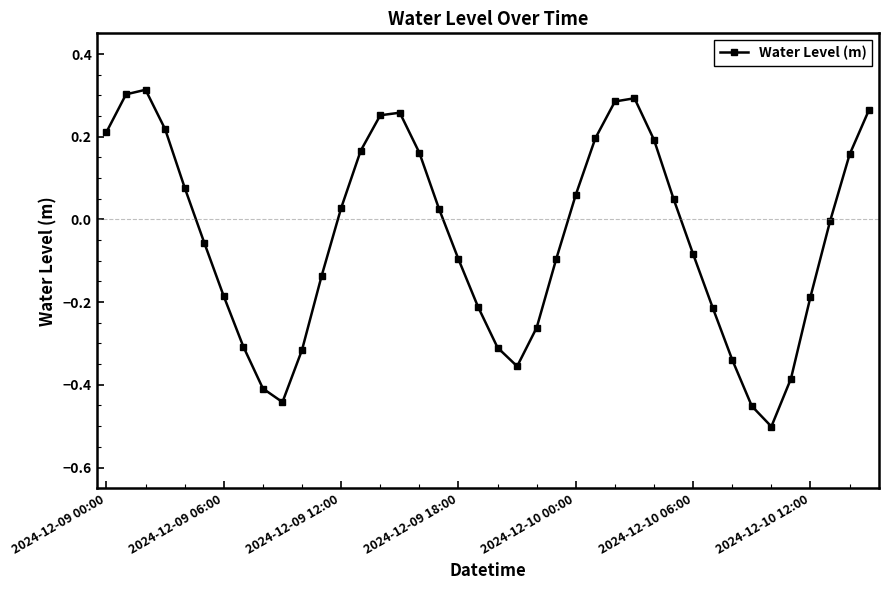

What is the difference between the second highest and second lowest values?

0.8